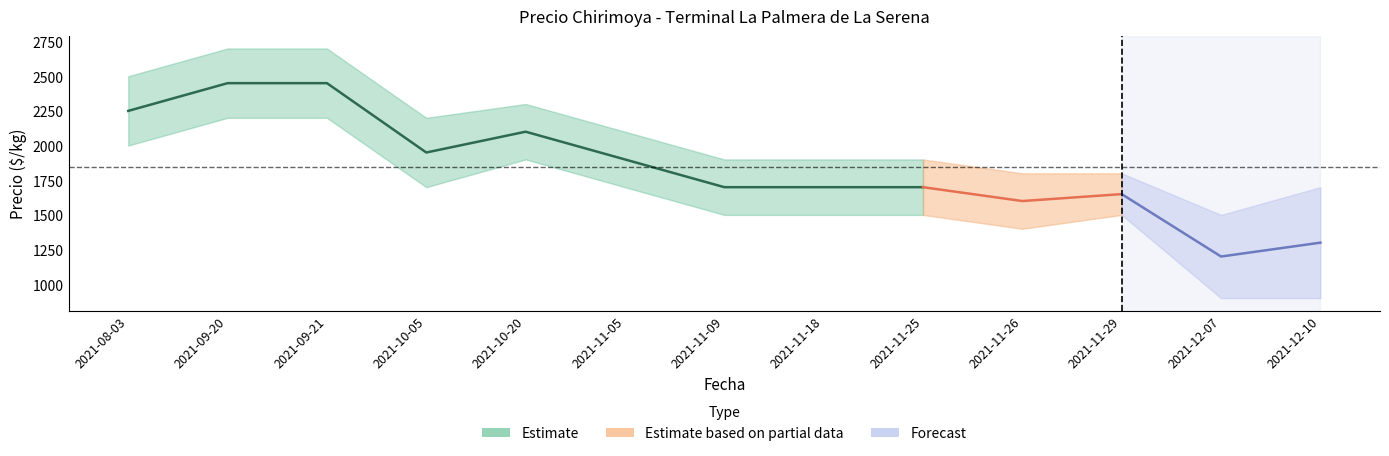

The value of Precio minimo at 2021-11-18 is 2162. True or false?

False